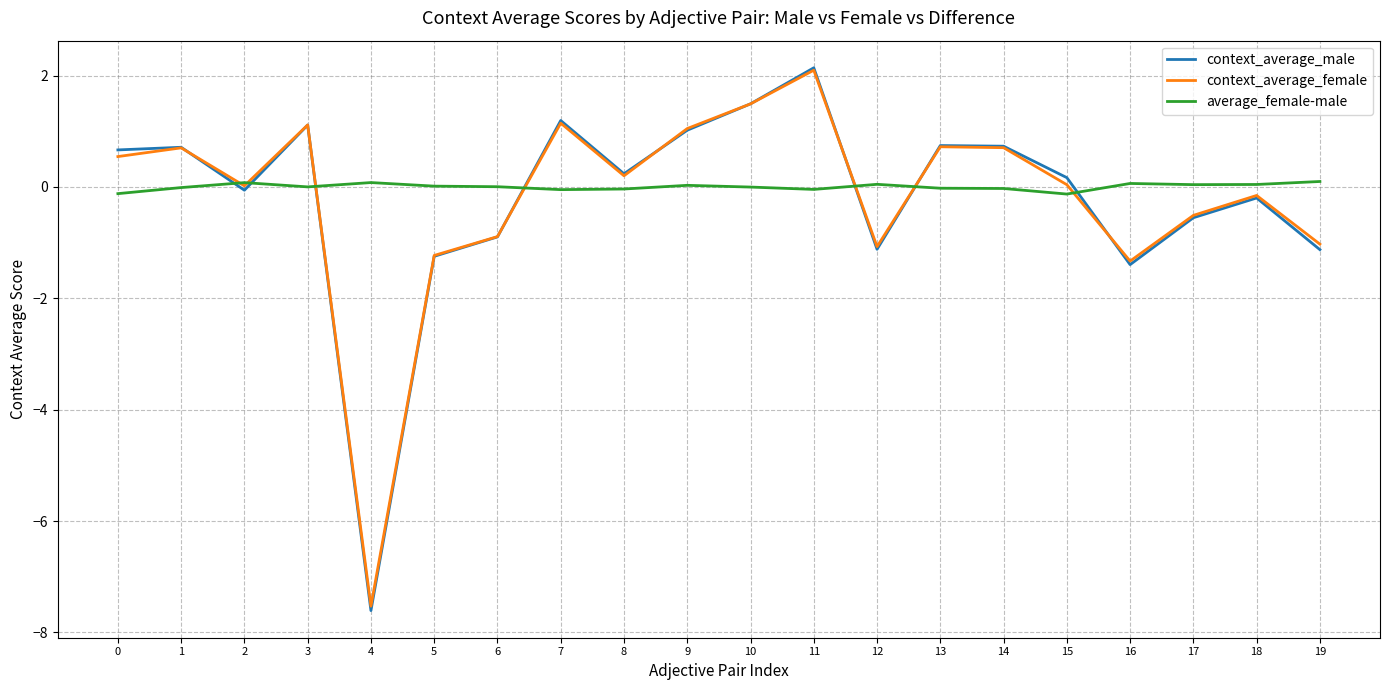

True or false: context_average_female has a value of 1.0 at 9.

True